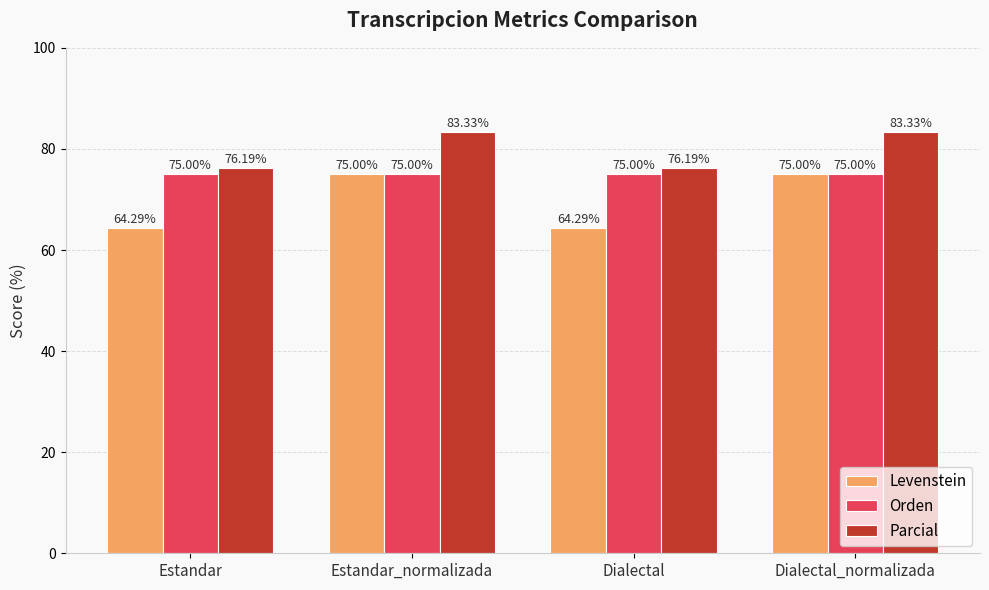

Which series has the widest spread of values?

Levenstein